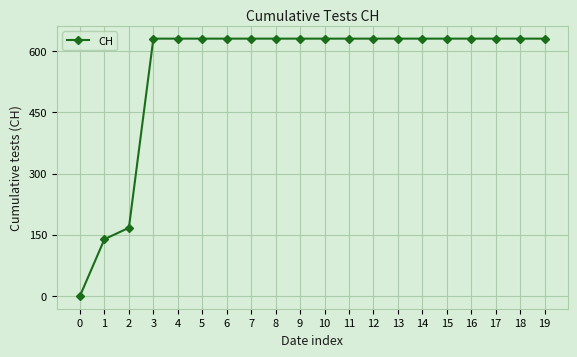

Reading left to right, what are all the values shown in this chart?

0	139	167	631	631	631	631	631	631	631	631	631	631	631	631	631	631	631	631	631